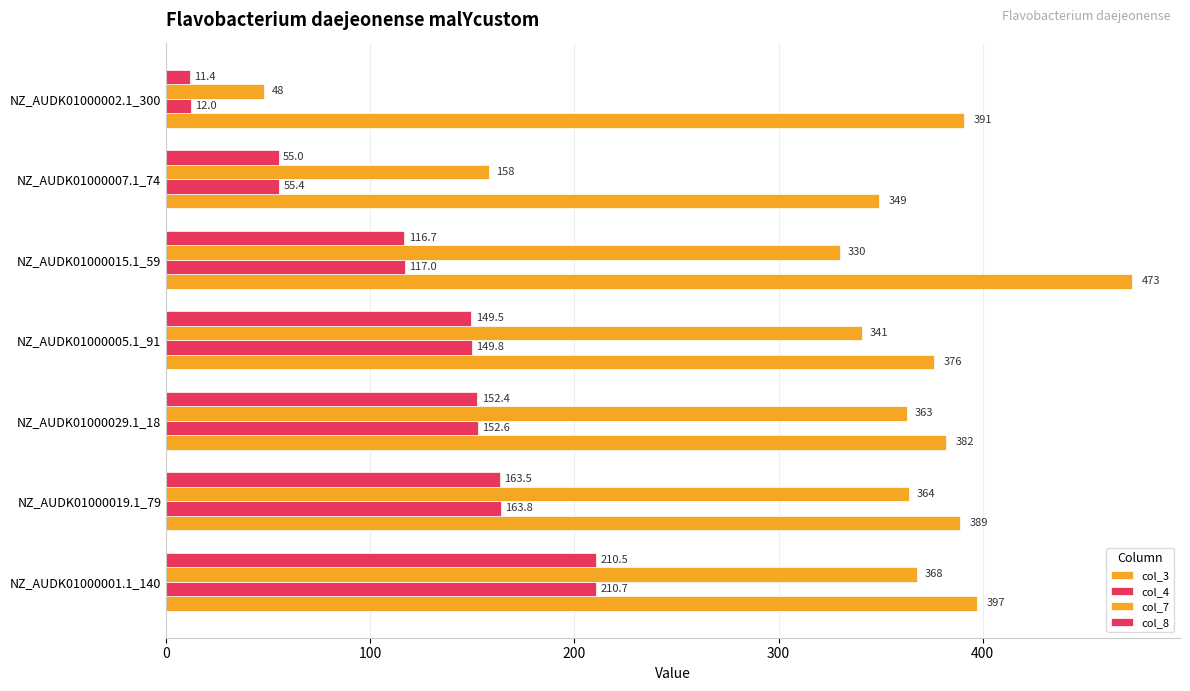

What is the minimum value for col_4?

12.0